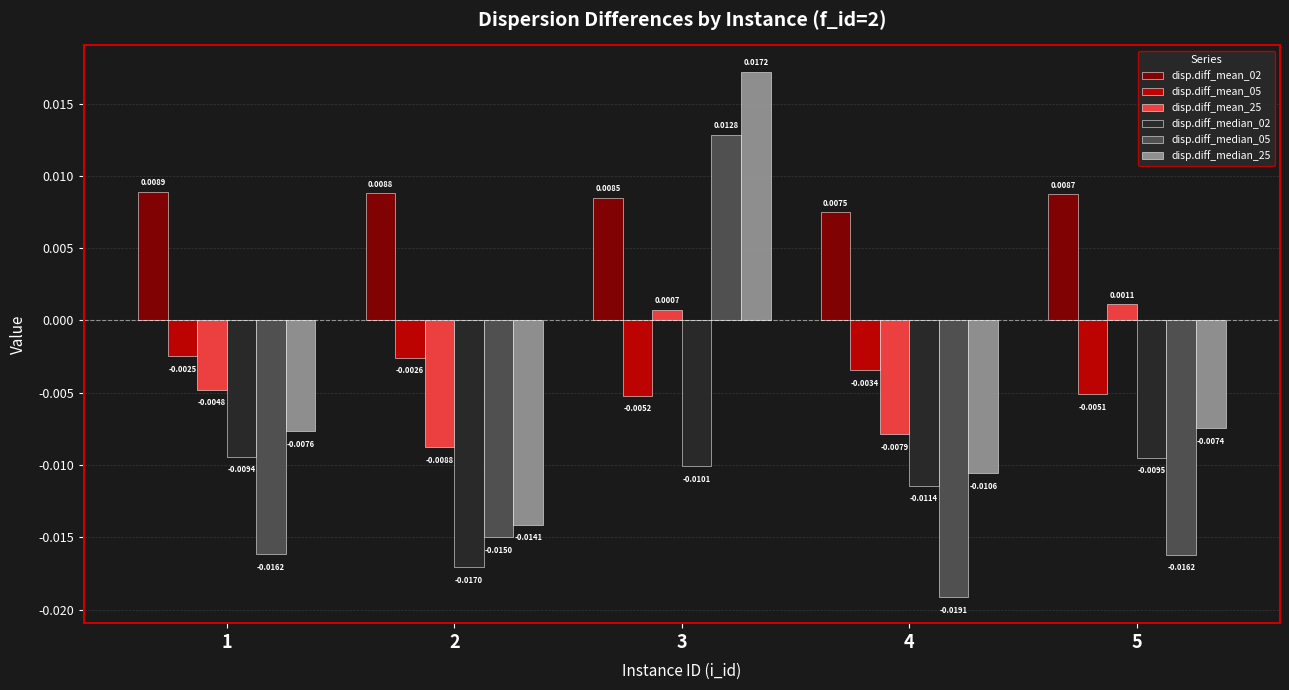

Which series has the largest range (max minus min)?

disp.diff_median_05